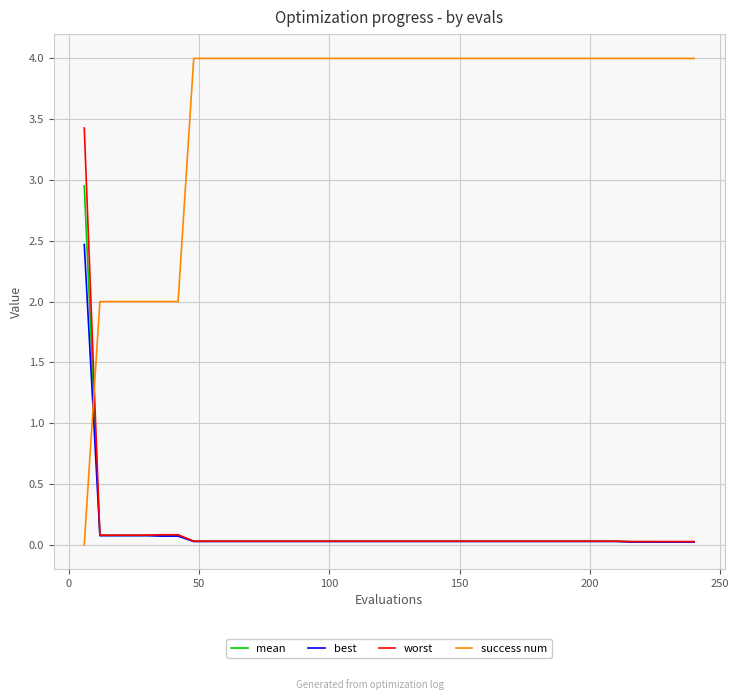

After their last crossing, which series has the higher values: mean or success num?

success num